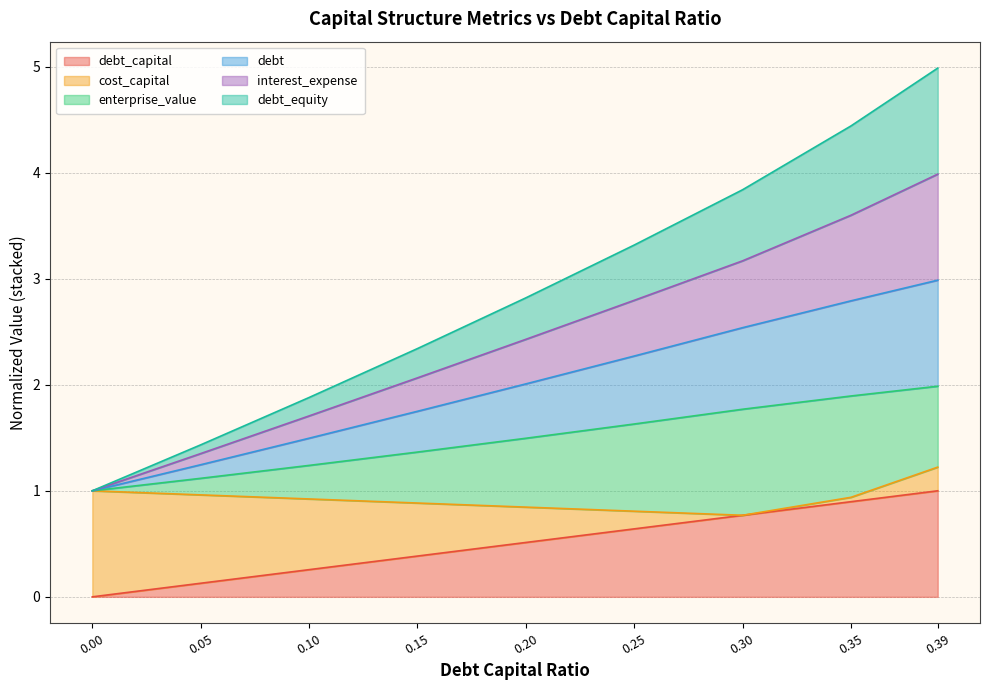

True or false: interest_expense has more than 2 interior local peaks.

False